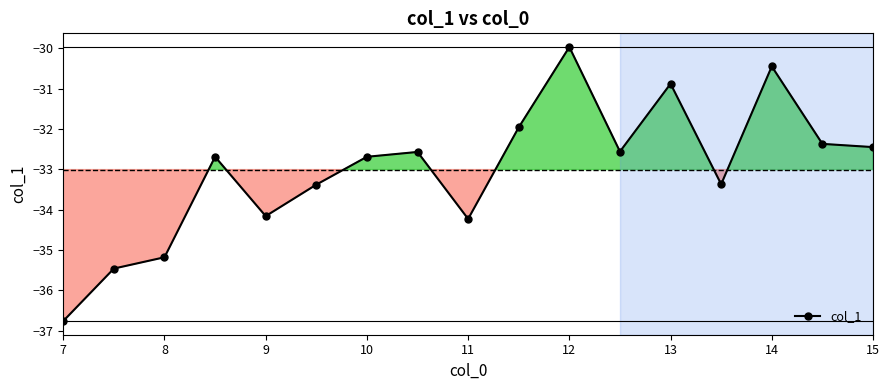

What is the smallest value displayed?

-36.8